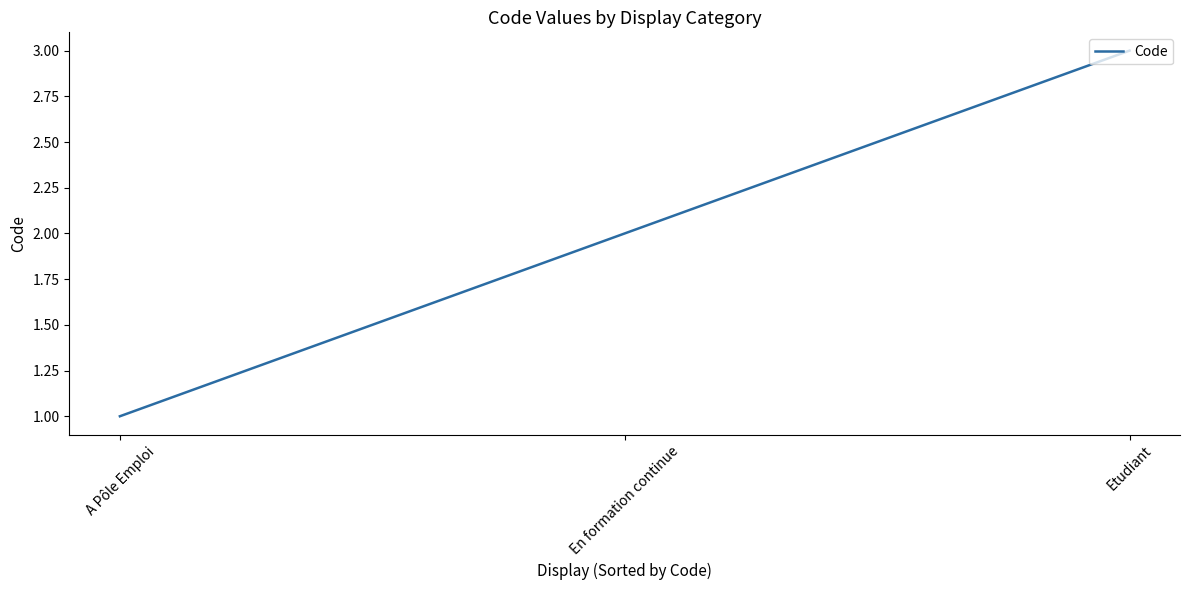

What is the sum of the values at A Pôle Emploi and Etudiant?

4